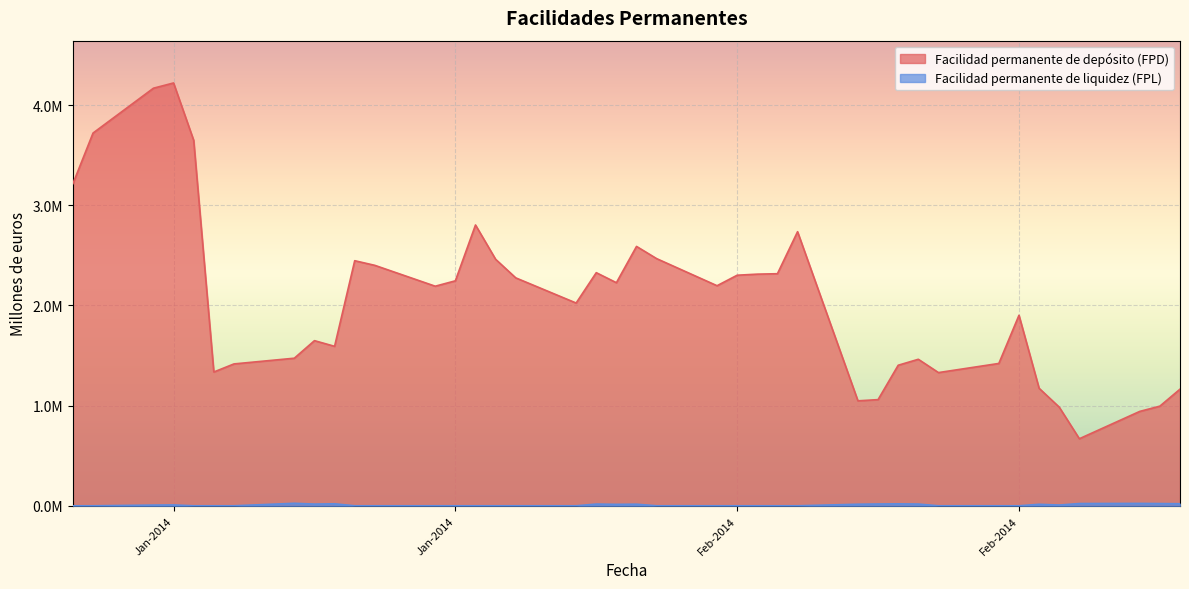

What is the difference between the second highest and second lowest values in the Facilidad permanente de depósito (FPD) series?

3226700